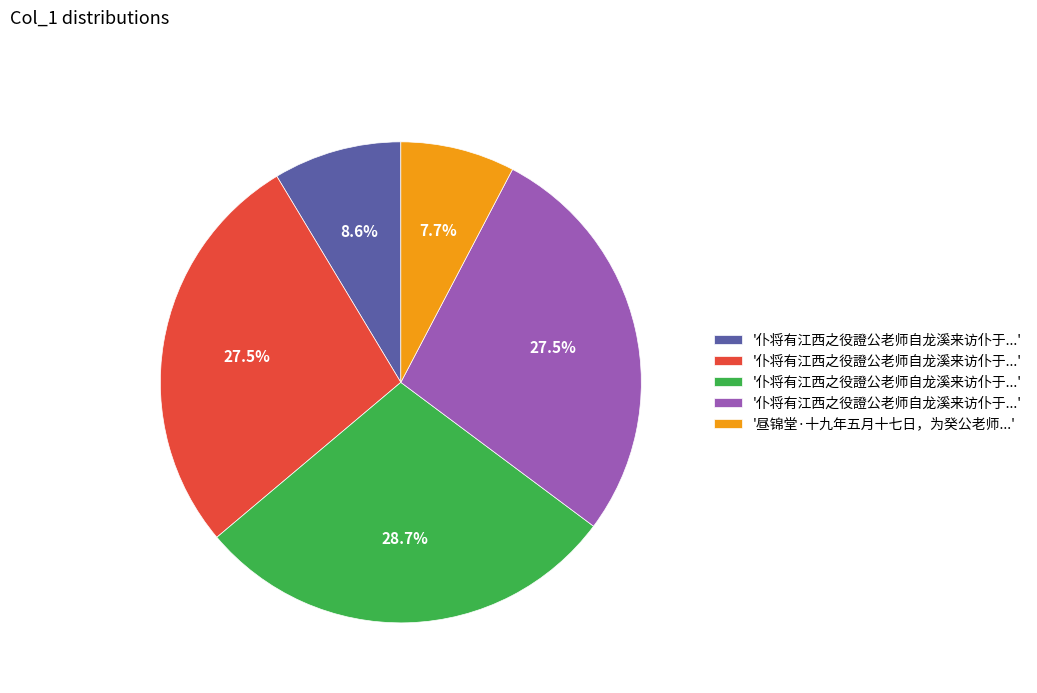

Is there a majority slice in this chart?

No